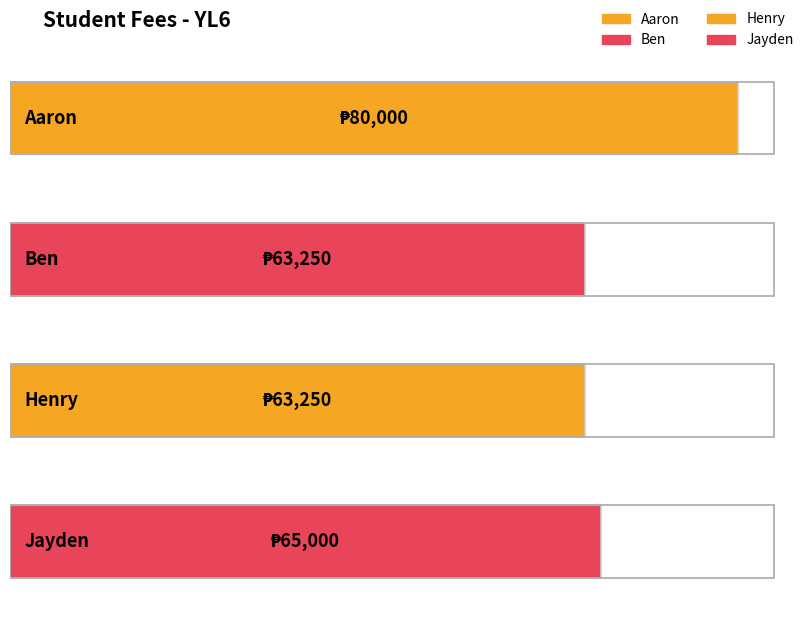

Rank the categories by value from highest to lowest.

Aaron, Jayden, Ben, Henry